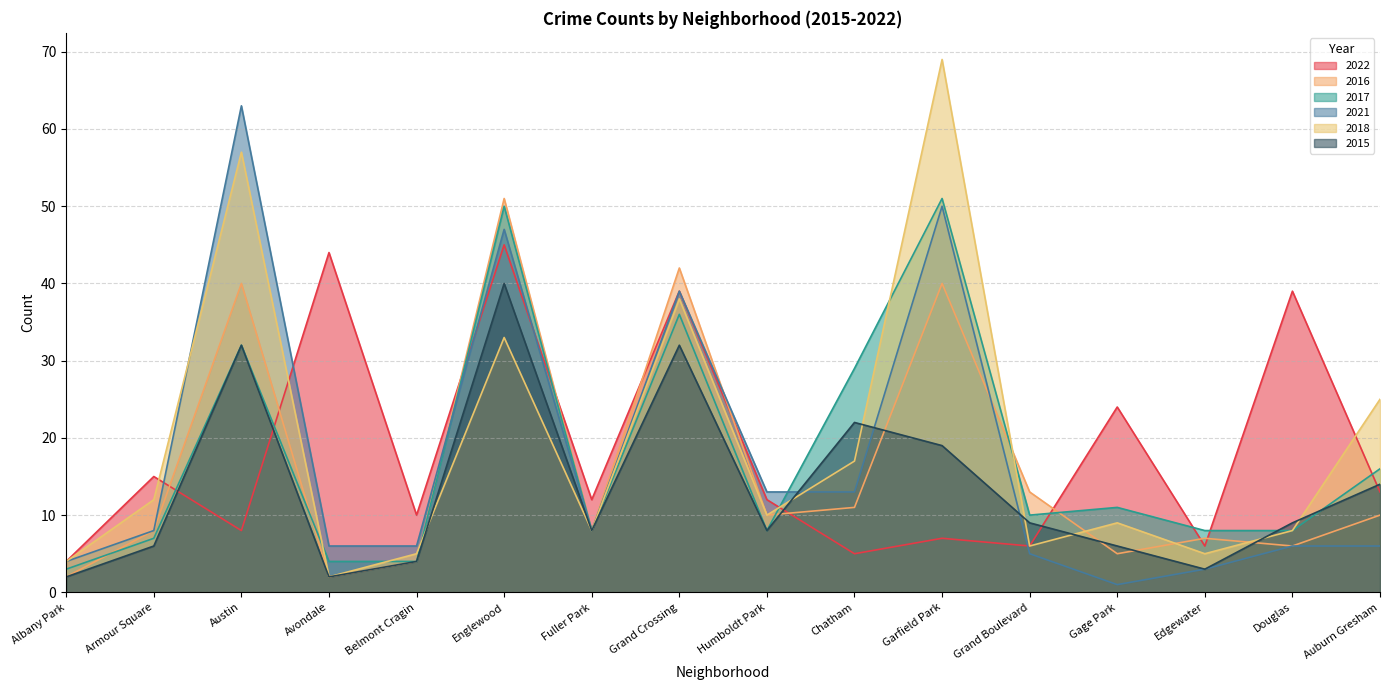

What position from the right is Chatham?

7